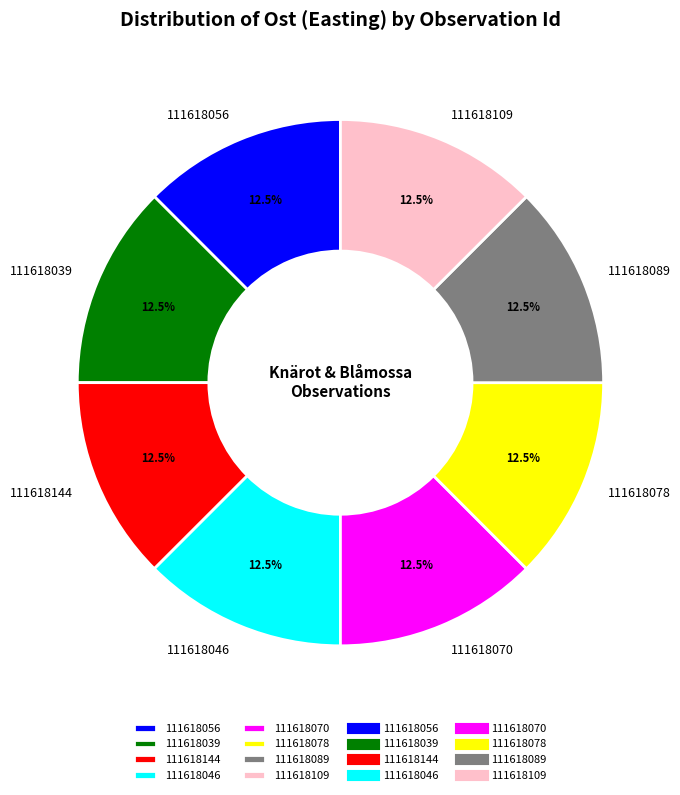

Does any single category account for the majority?

No